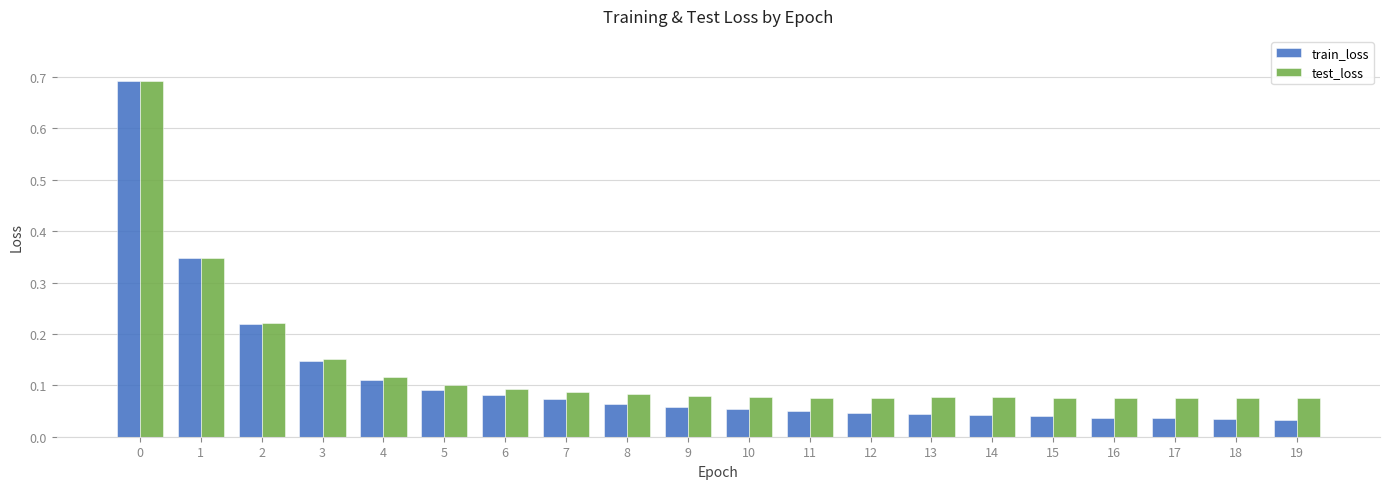

Which series has the widest spread of values?

train_loss